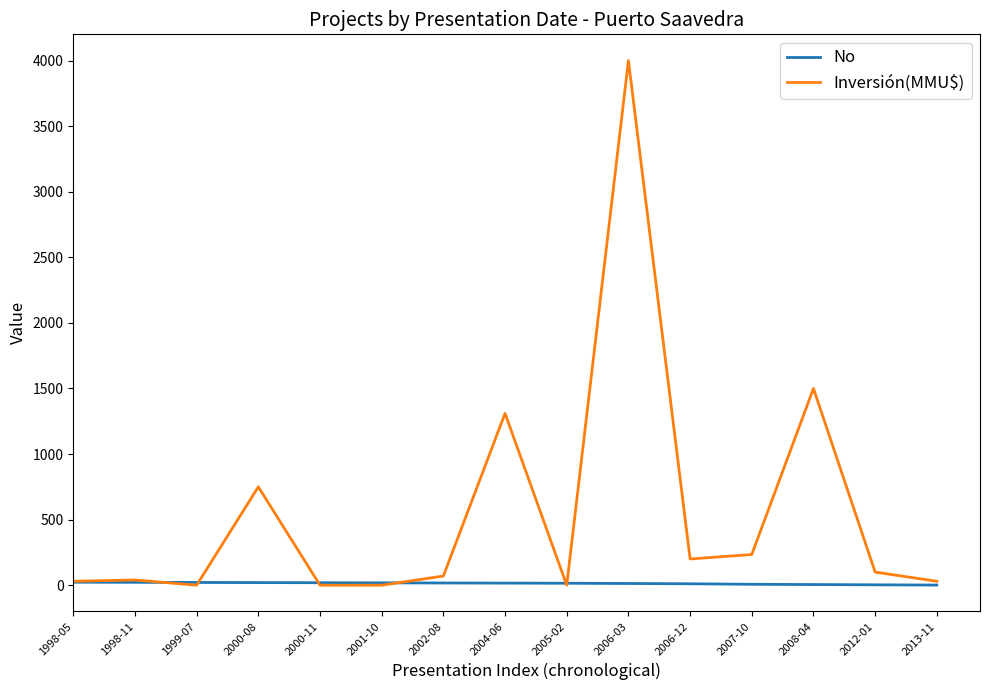

What is the difference between the maximum and second lowest values in the Inversión(MMU$) series?

4000